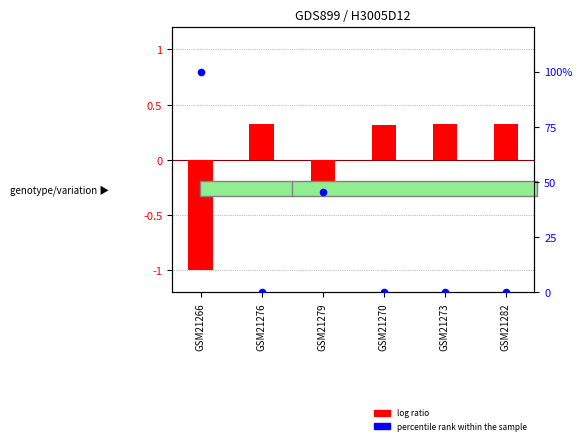

Which series has the largest total across all categories?

percentile rank within the sample